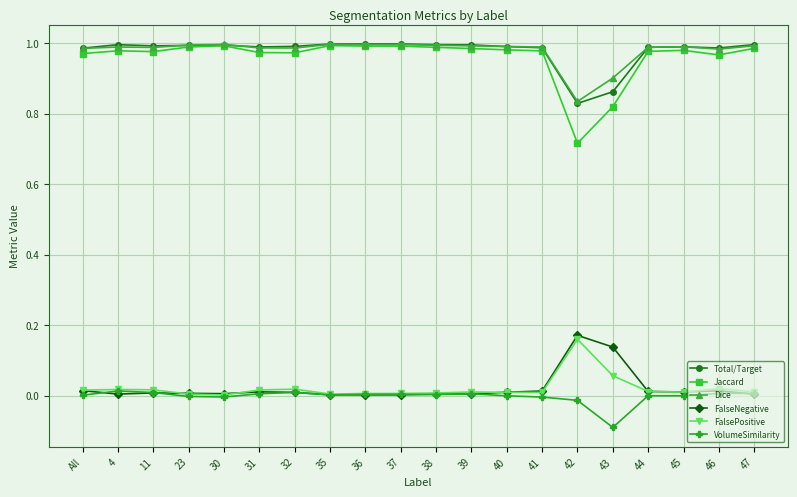

What is the label of the 12th point from the left?

39